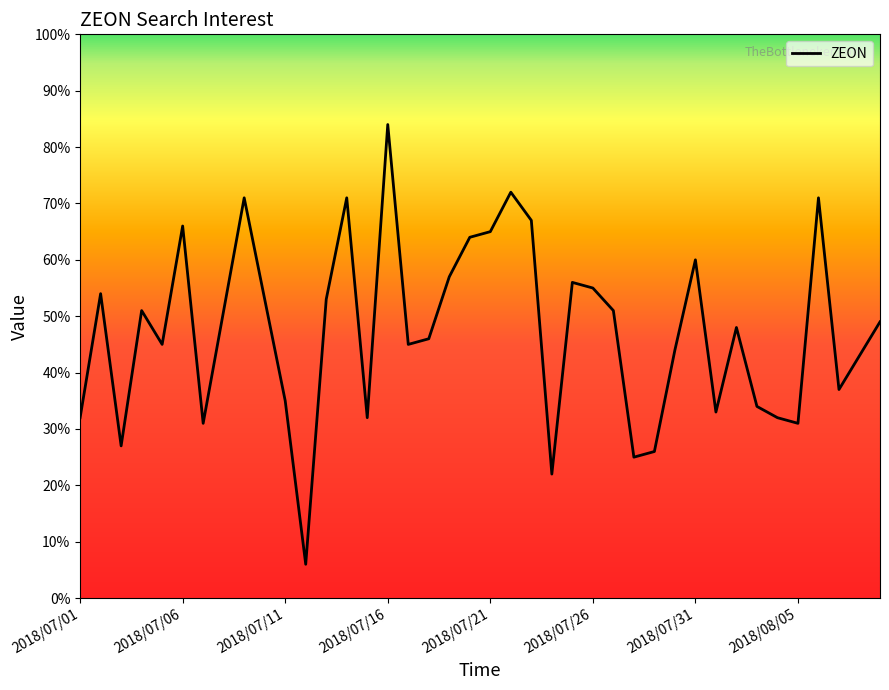

What is the maximum value shown in the chart?

84